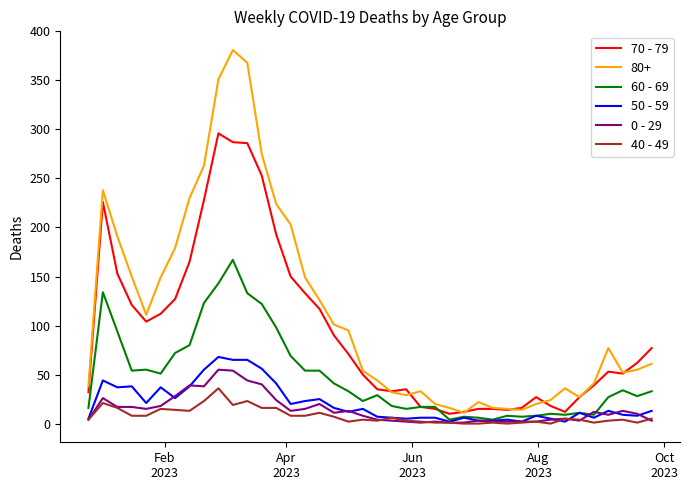

True or false: 0 - 29 and 80+ cross at least once.

False